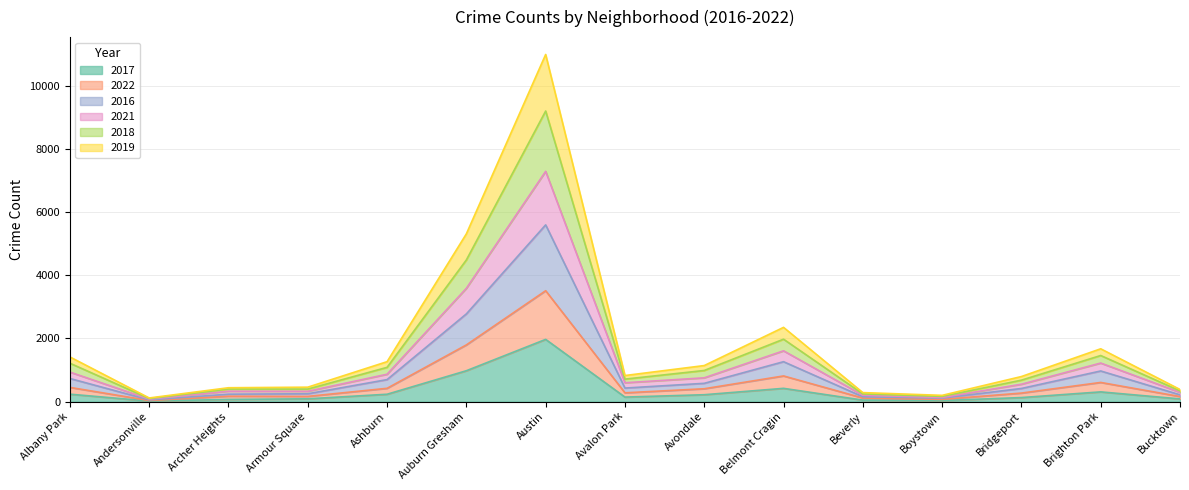

Which label corresponds to the smallest value in the chart?

Andersonville